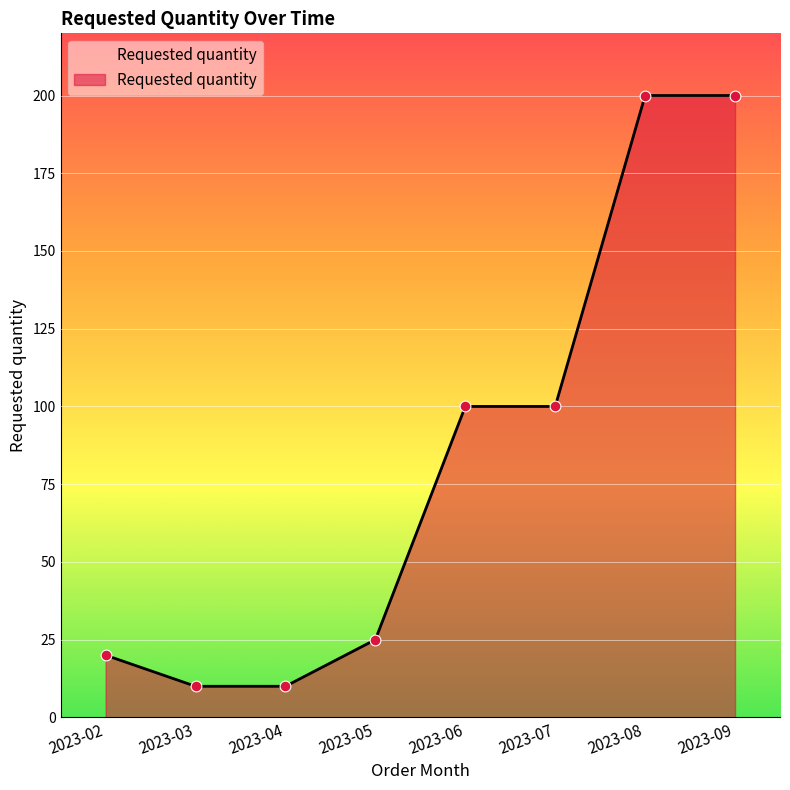

Between 2023-06 and 2023-02, which is larger?

2023-06